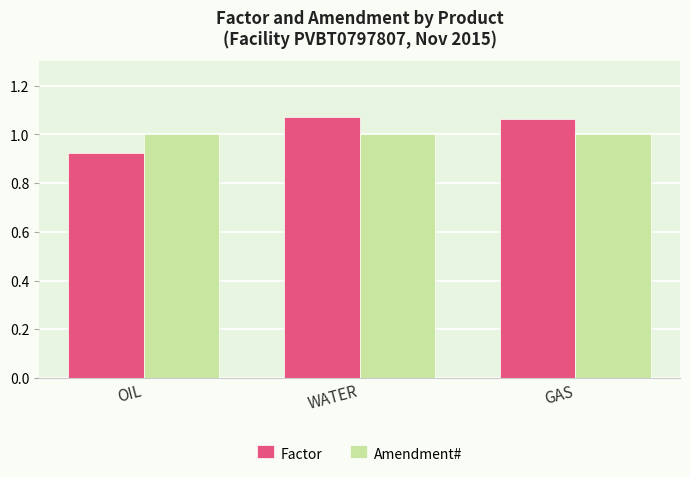

At which label does Factor first exceed 1?

WATER